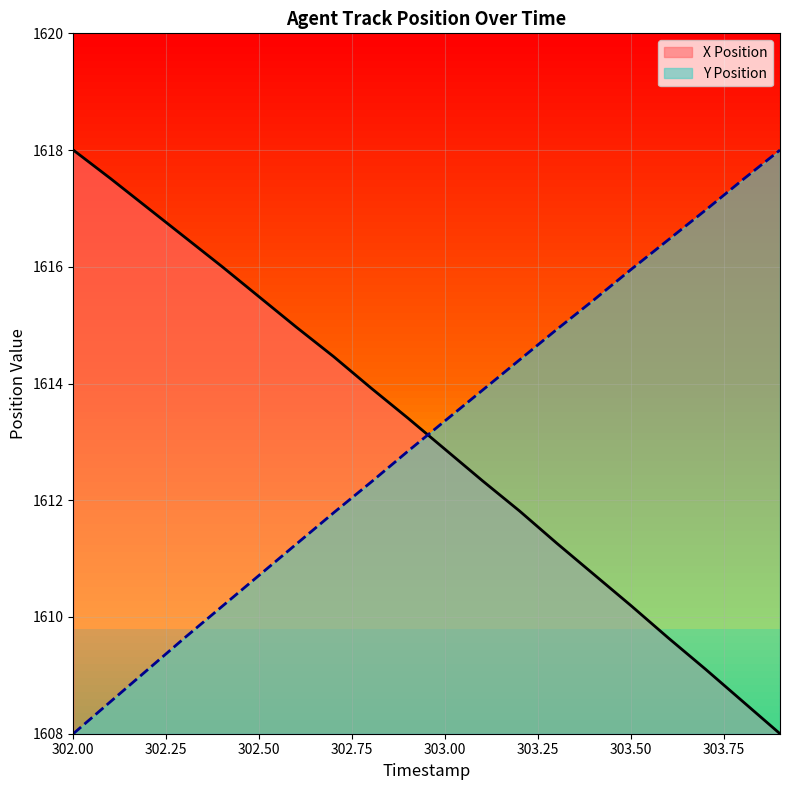

The X Position series shows 1019.0 at 302.2. True or false?

False